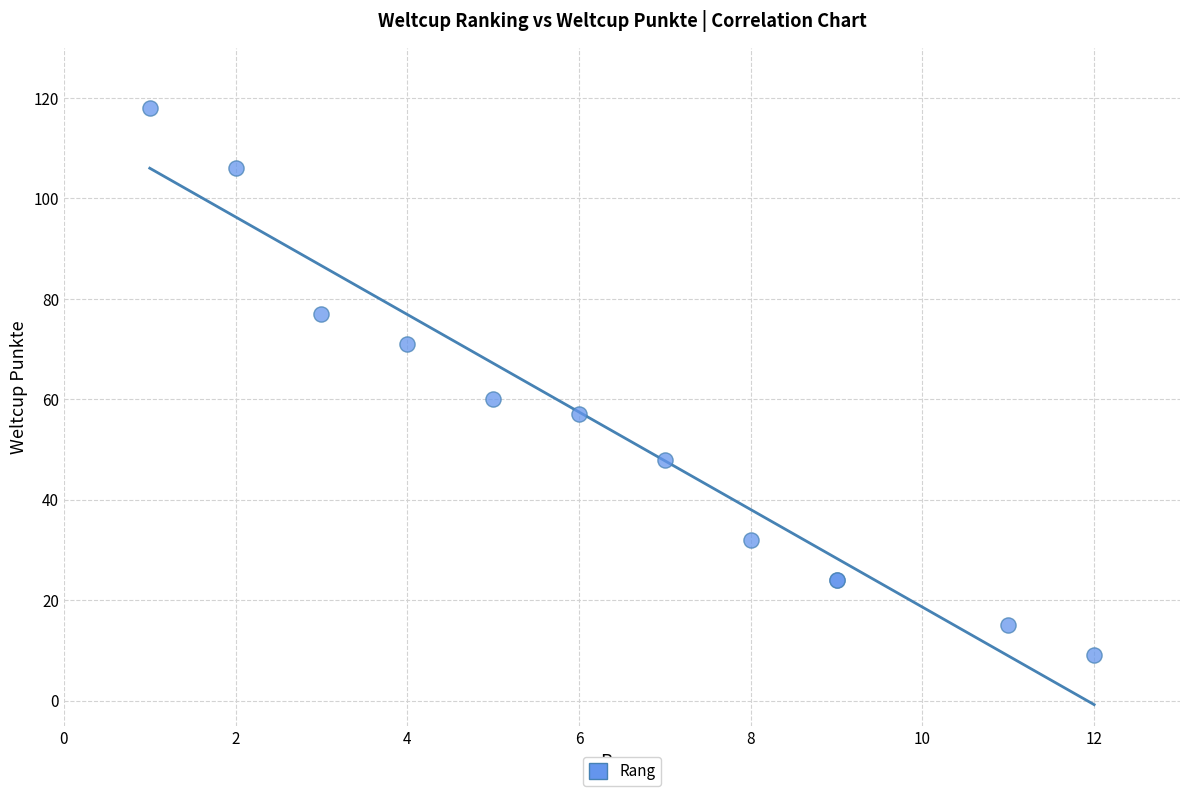

What Y value in the scatter plot is closest to 63?

60